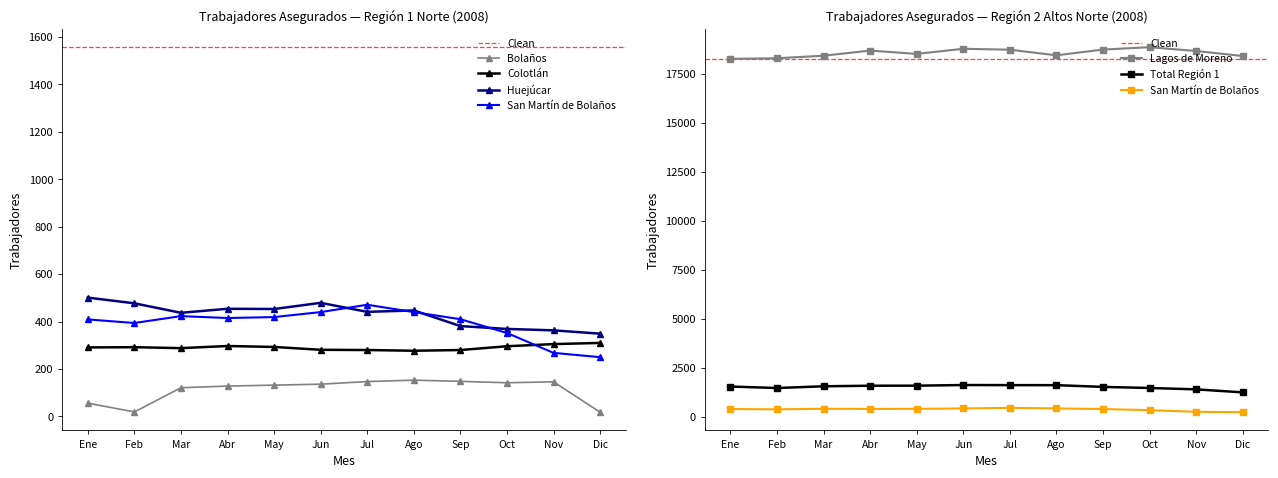

Reading left to right, list all the values displayed in this chart.

Bolaños: 56	19	121	128	132	136	147	153	148	142	146	18
Colotlán: 291	292	288	297	293	281	280	277	280	296	305	310
Huejúcar: 501	477	437	454	453	479	441	447	381	369	363	349
San Martín de Bolaños: 409	394	423	415	419	440	471	440	410	352	268	250
Total Región 1: 1557	1482	1570	1599	1601	1634	1629	1627	1539	1483	1413	1260
Lagos de Moreno: 18268	18301	18429	18690	18522	18782	18735	18449	18743	18863	18669	18414